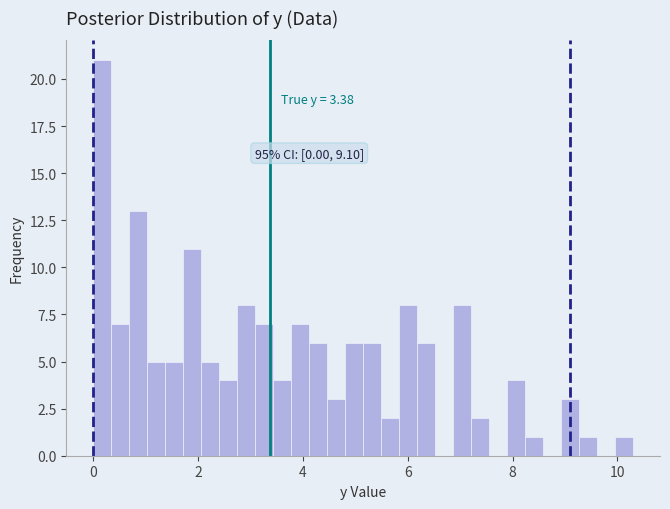

Around what value on the x-axis is the tallest bar? Give the approximate position of its centre, as read against the axis.

0.2